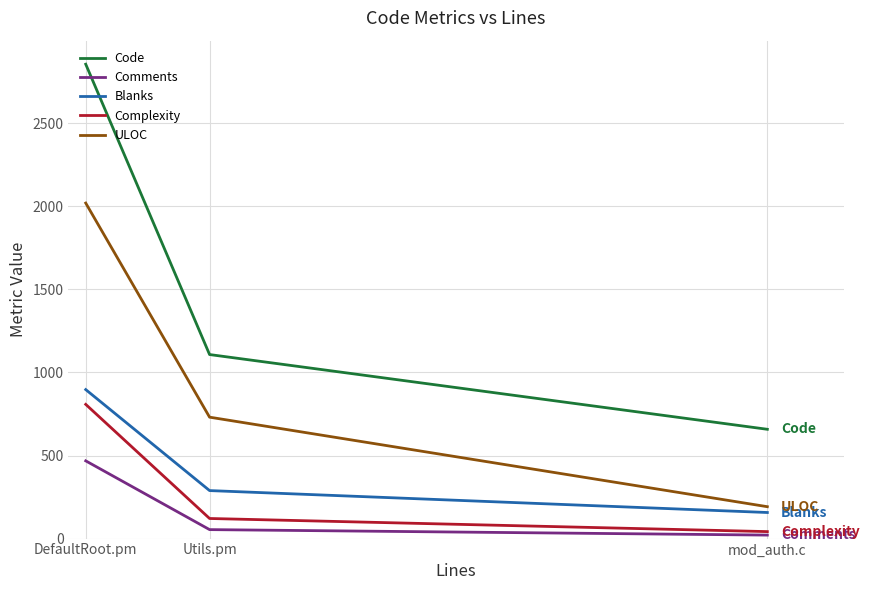

What value does the Blanks series have at mod_auth.c, to the nearest 100?

200